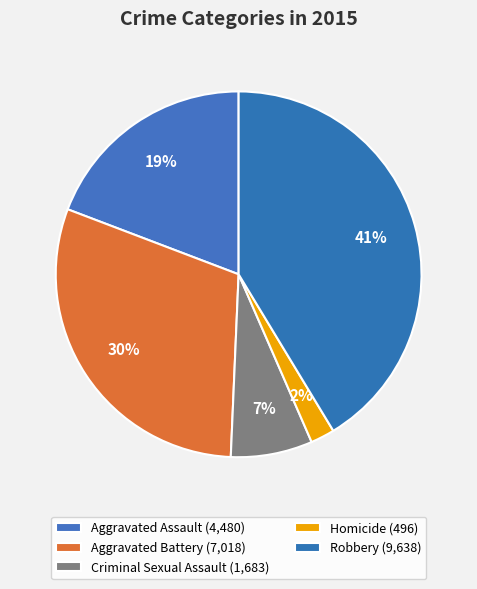

To the nearest percent, what portion does Robbery represent?

41%